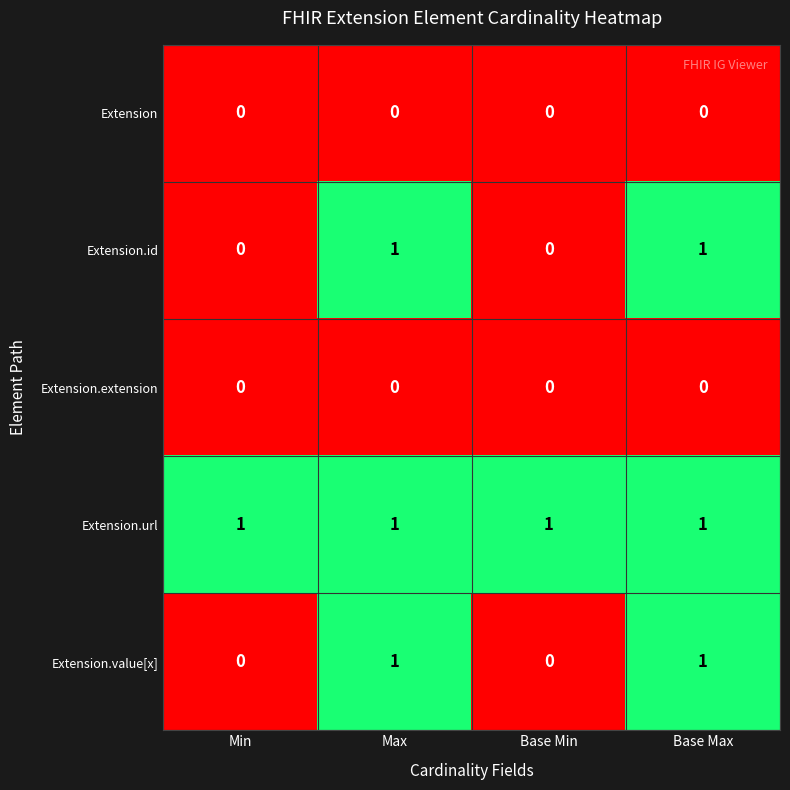

Is the value of Extension.value[x] at Base Min greater than the value of Extension.id at Max?

No